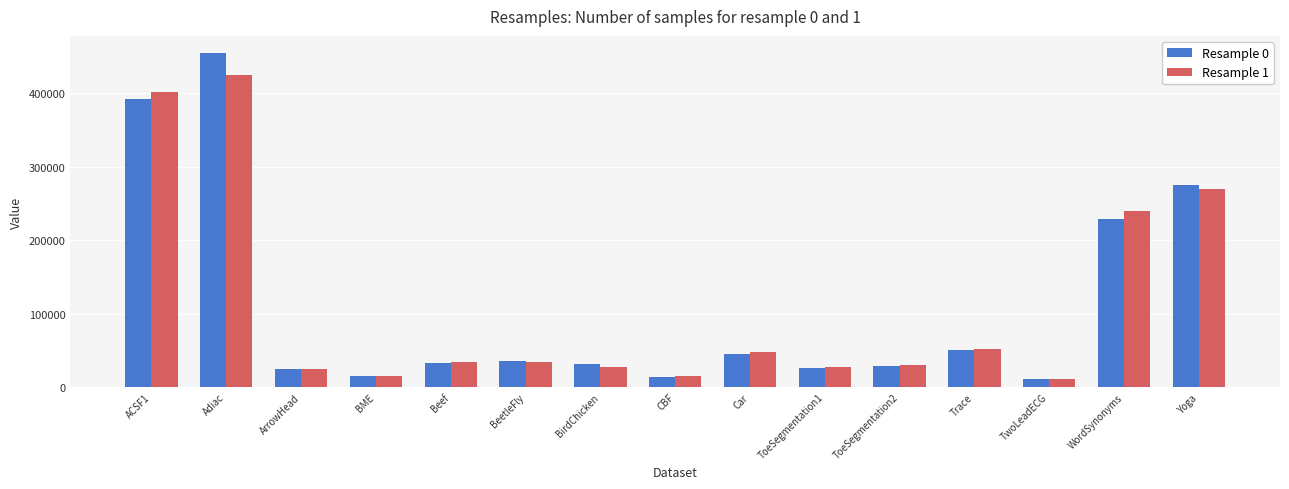

True or false: Resample 1 has a value of 53322 at ToeSegmentation2.

False